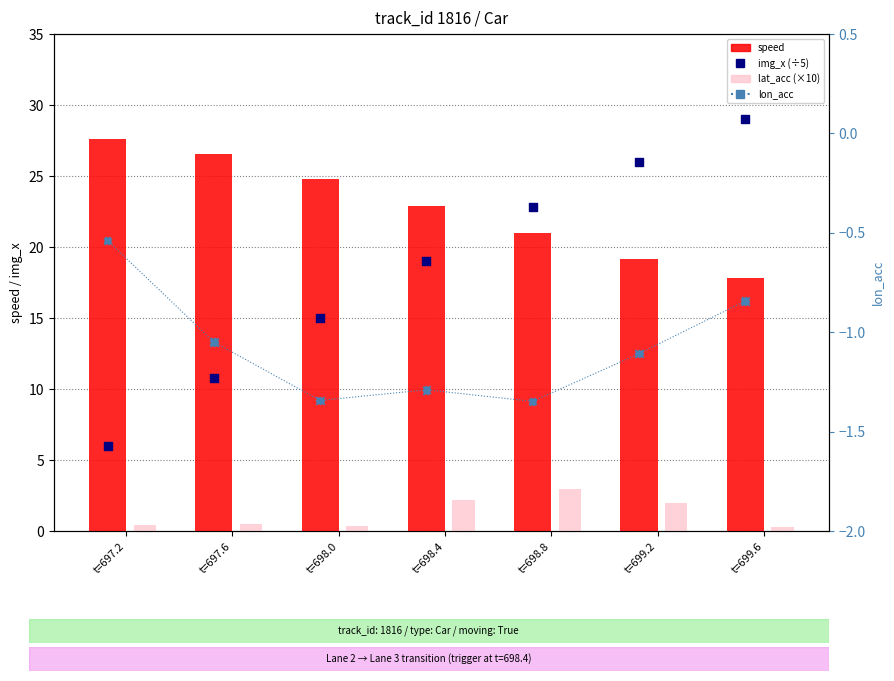

Which series reaches the maximum Y coordinate?

img_x (÷5)